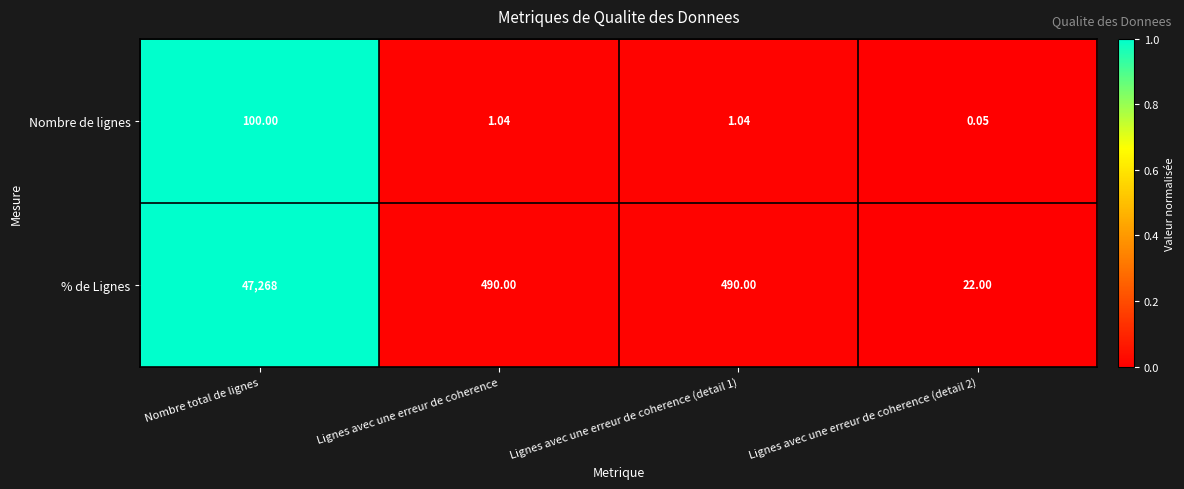

List the series in order of their overall mean, highest first.

% de Lignes, Nombre de lignes